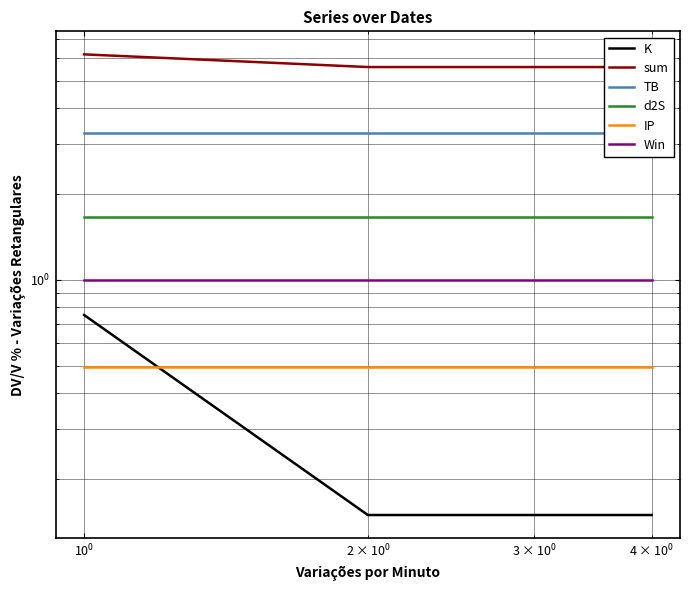

What is the total value across all series at $\mathdefault{10^{-2}}$?

13.4